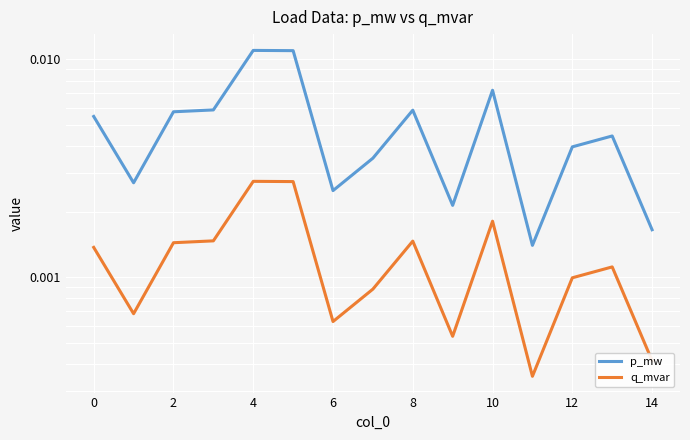

Which category has the lowest value in the q_mvar series?

11